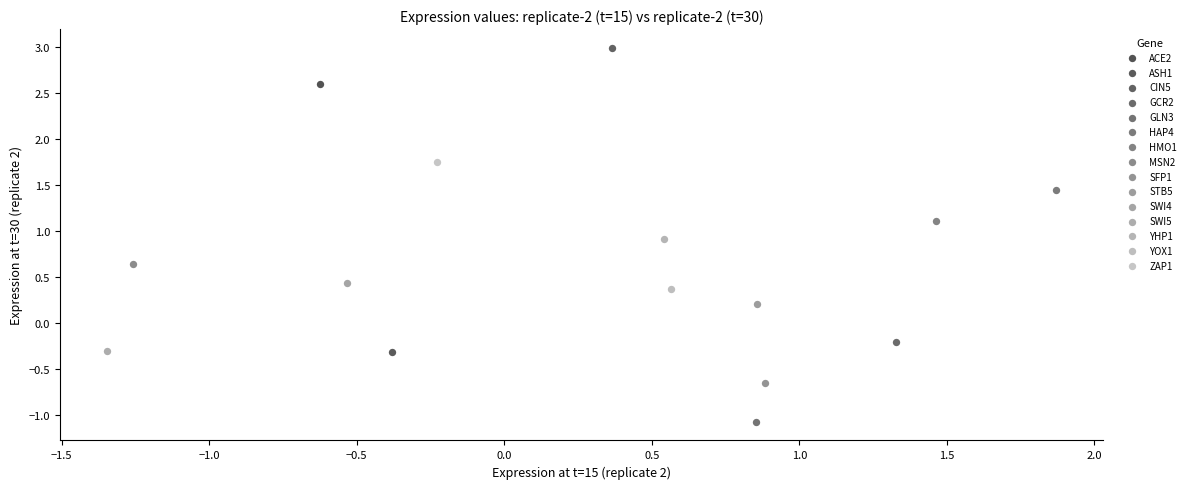

Which series reaches the maximum Y coordinate?

CIN5